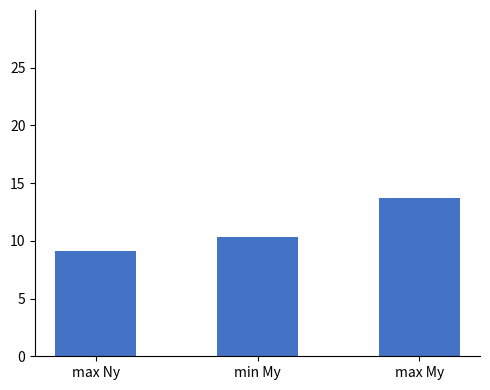

Which label corresponds to the largest value in the chart?

max My